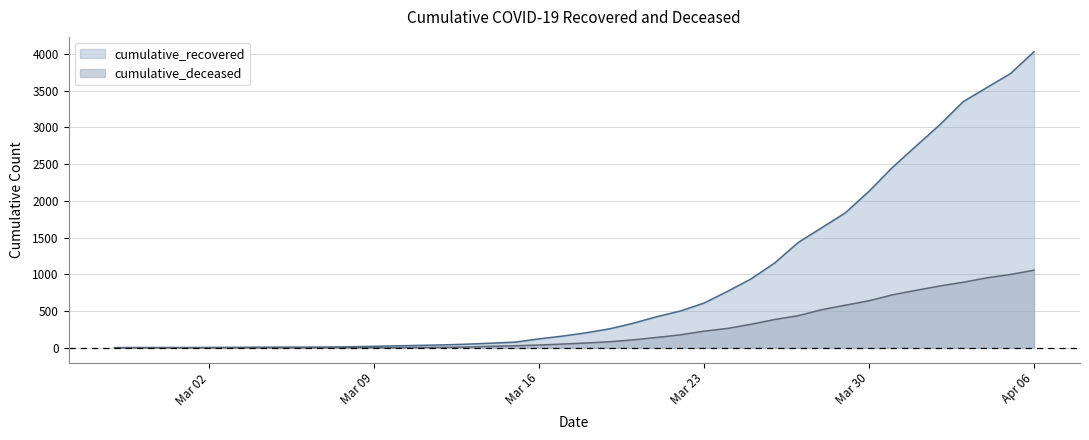

At how many categories does at least one series exceed 2089?

8